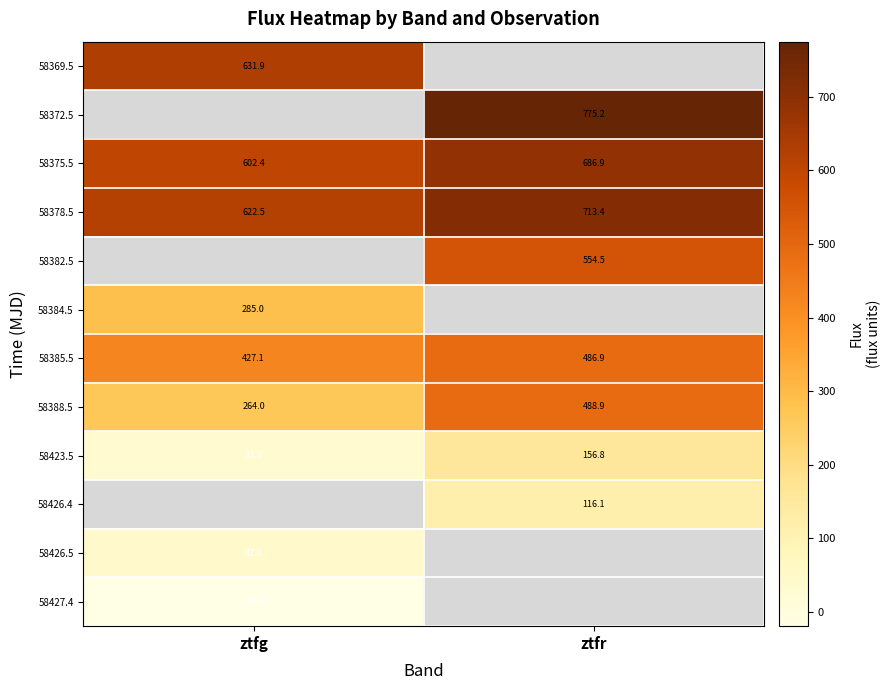

What is the spread (max minus min) of values at ztfg?

651.7